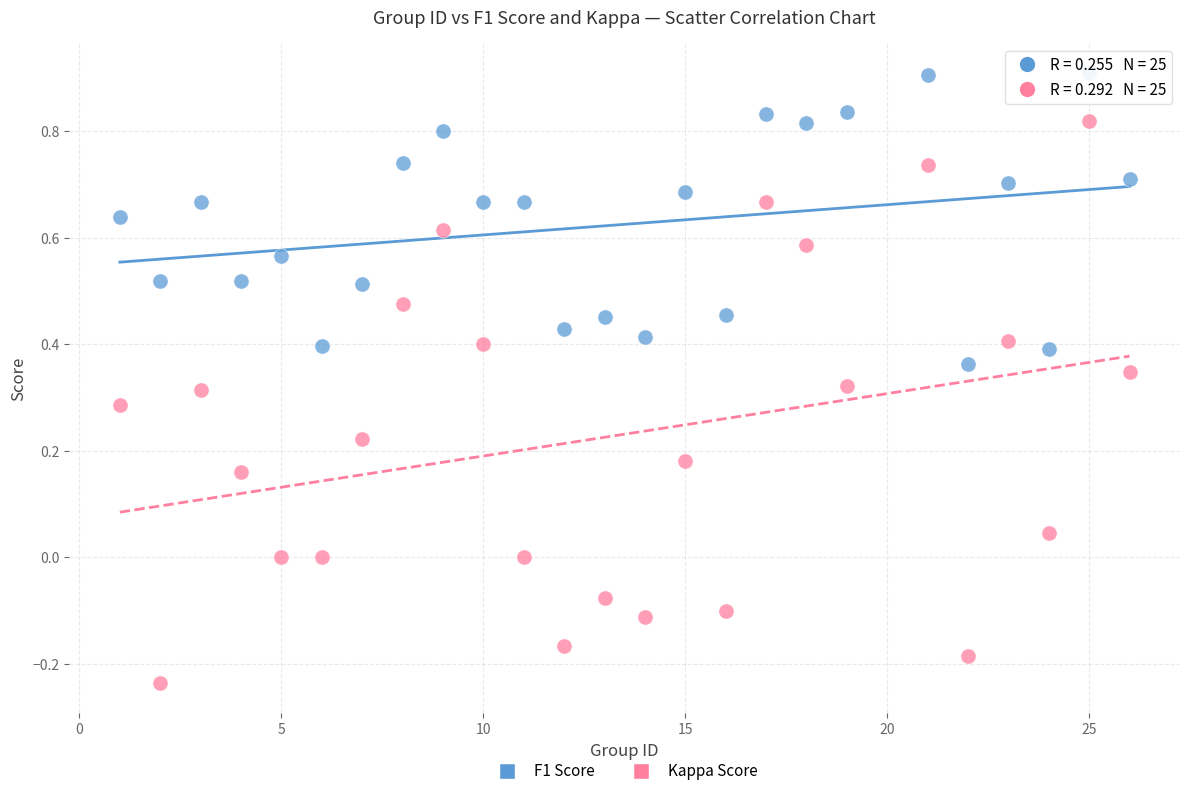

Which series has the widest spread of Y values?

Kappa Score